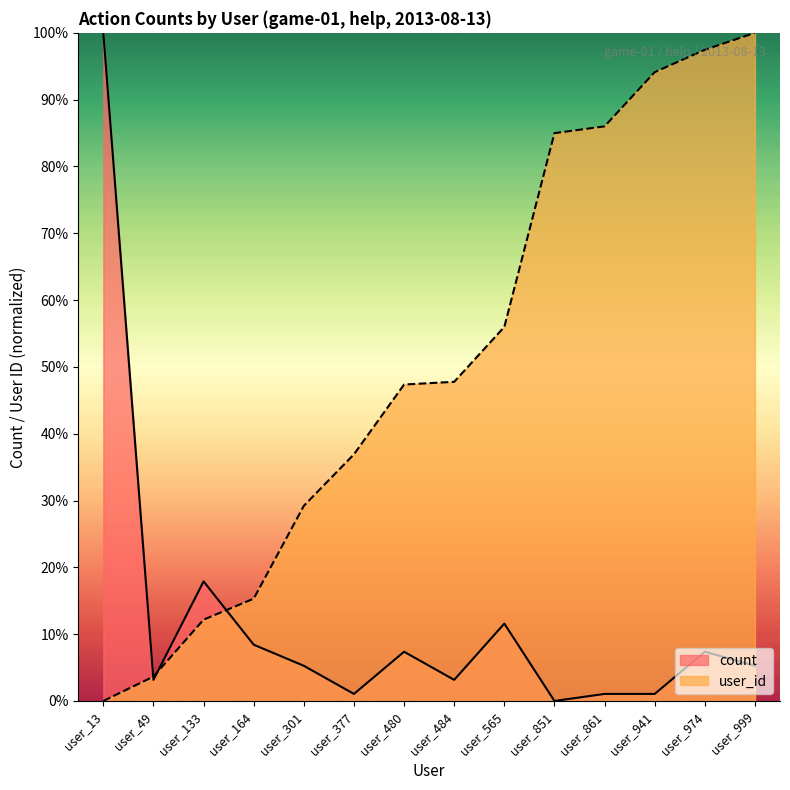

Rank the series by their average value, from lowest to highest.

count, user_id